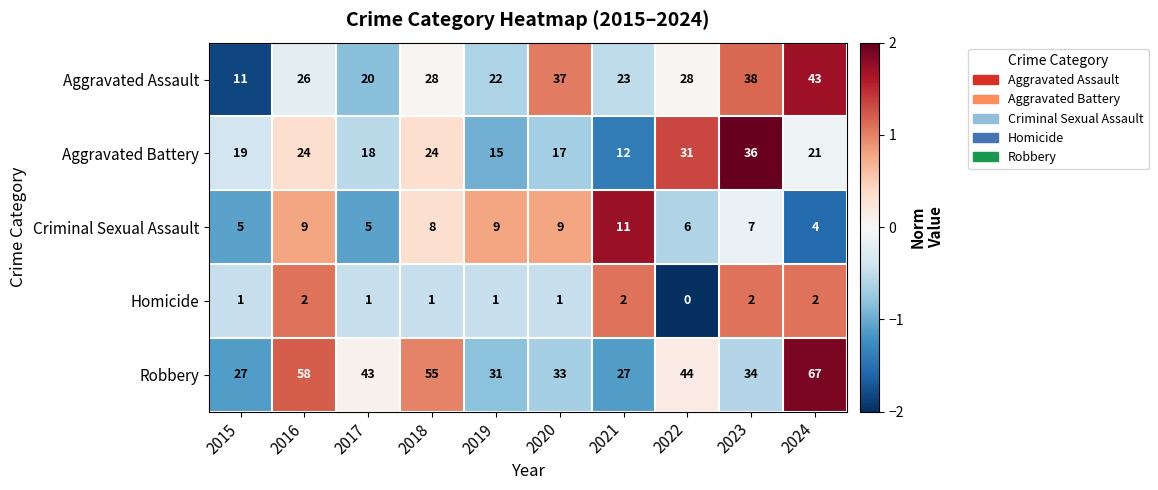

Rank the series at 2021 from highest to lowest value.

Robbery, Aggravated Assault, Aggravated Battery, Criminal Sexual Assault, Homicide